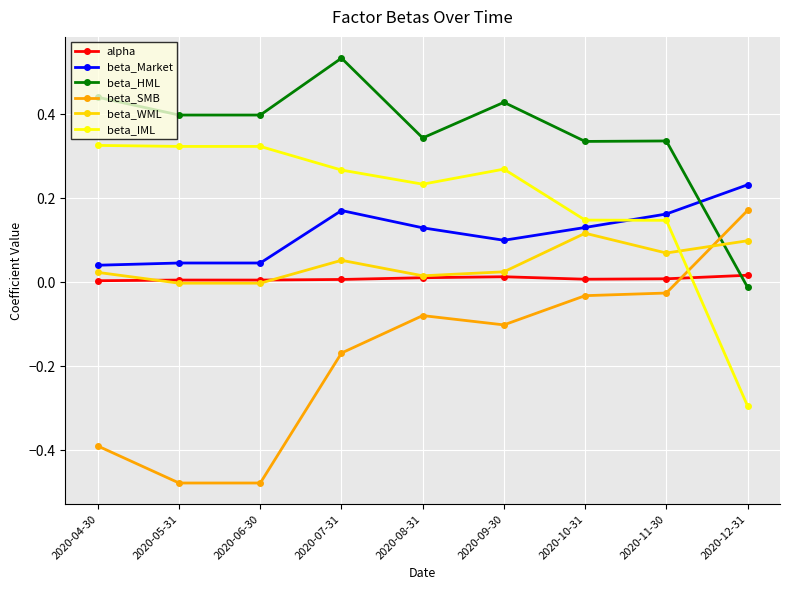

What is the sum of the beta_HML values at 2020-04-30 and 2020-08-31?

0.8